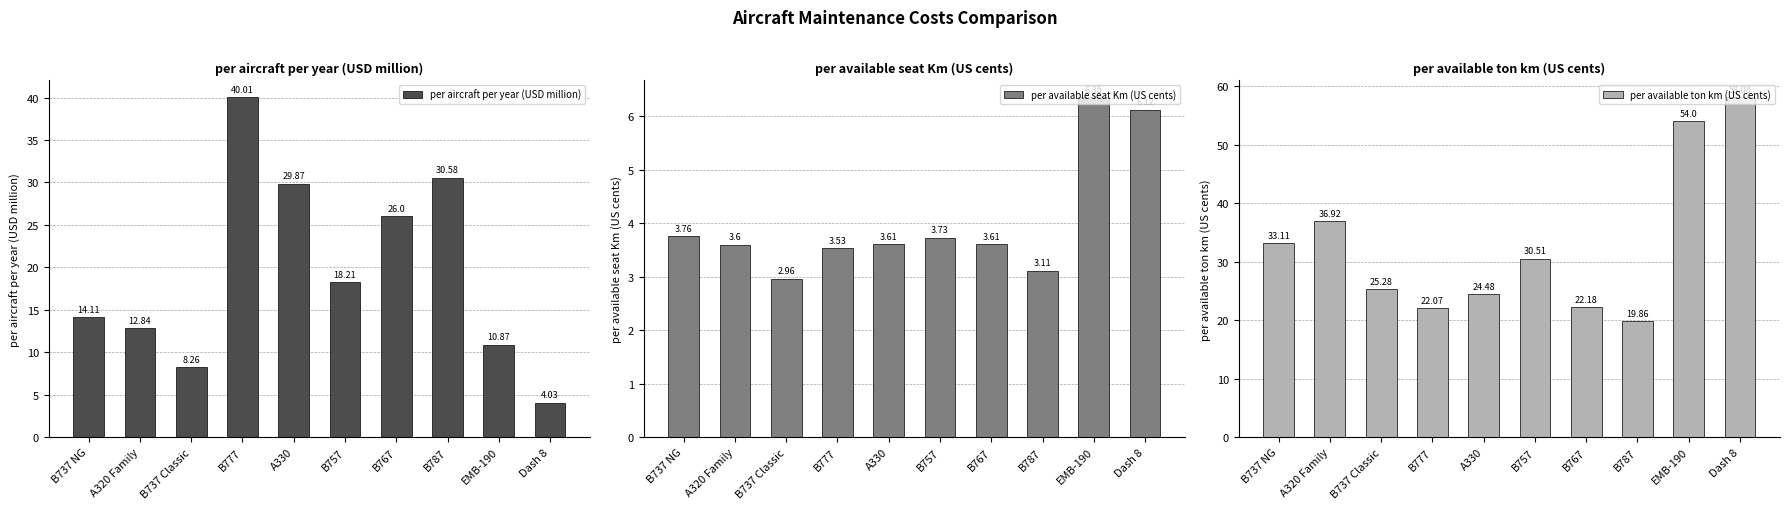

Which label corresponds to the largest value in the chart?

Dash 8